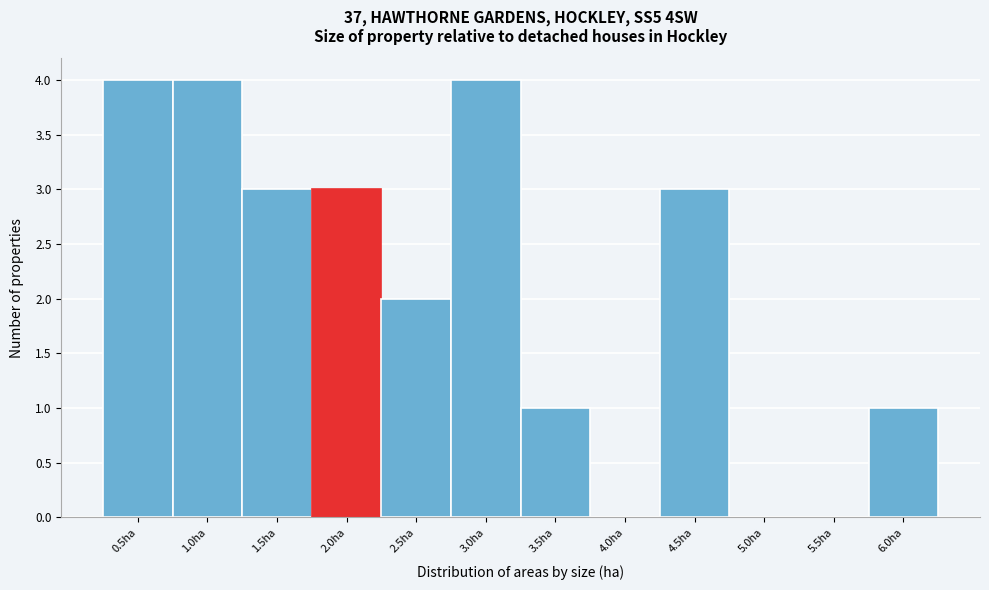

Reading left to right, list all the values displayed in this chart.

0.5ha=4	1.0ha=4	1.5ha=3	2.0ha=3	2.5ha=2	3.0ha=4	3.5ha=1	4.0ha=0	4.5ha=3	5.0ha=0	5.5ha=0	6.0ha=1